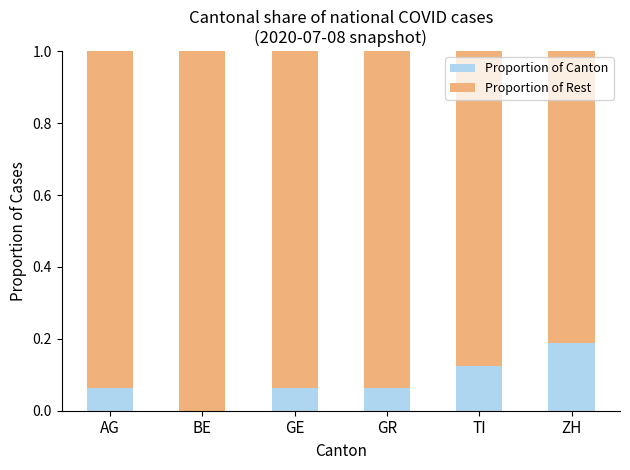

At which label does Proportion of Canton reach its peak?

ZH